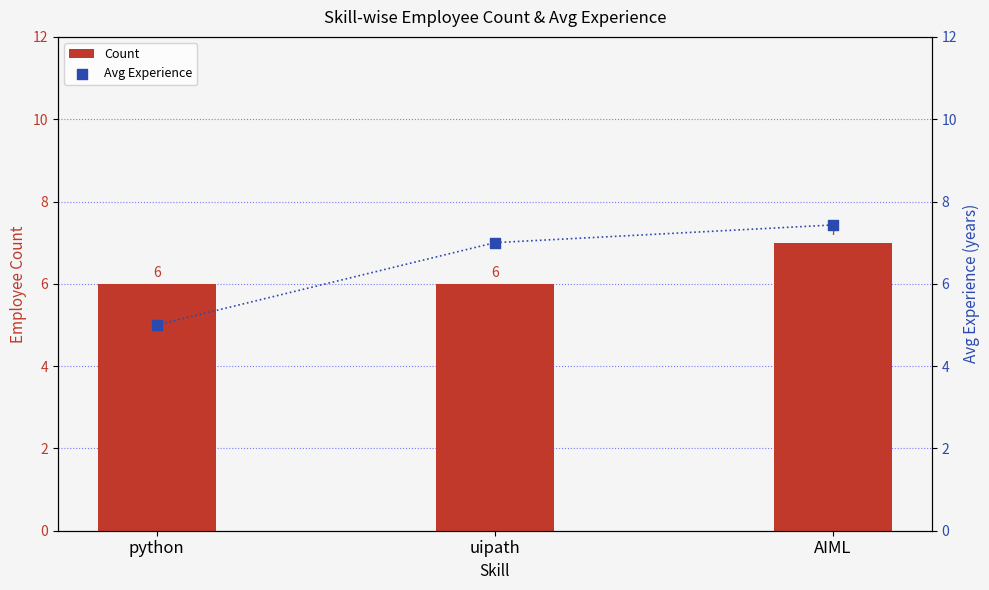

Which series has the largest total across all categories?

Avg Experience